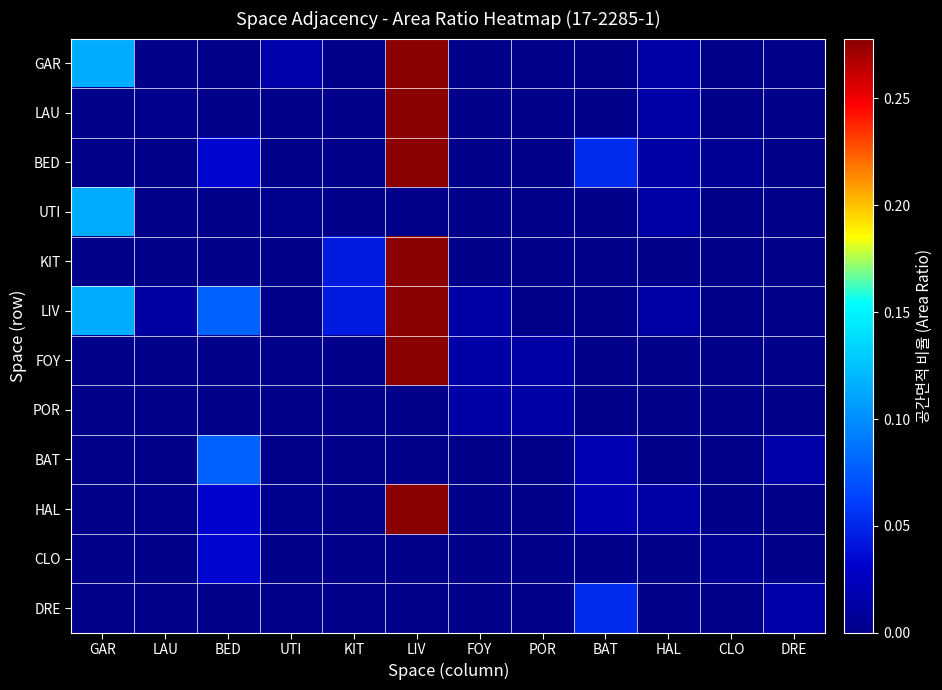

Which label corresponds to the largest value in the chart?

LIV